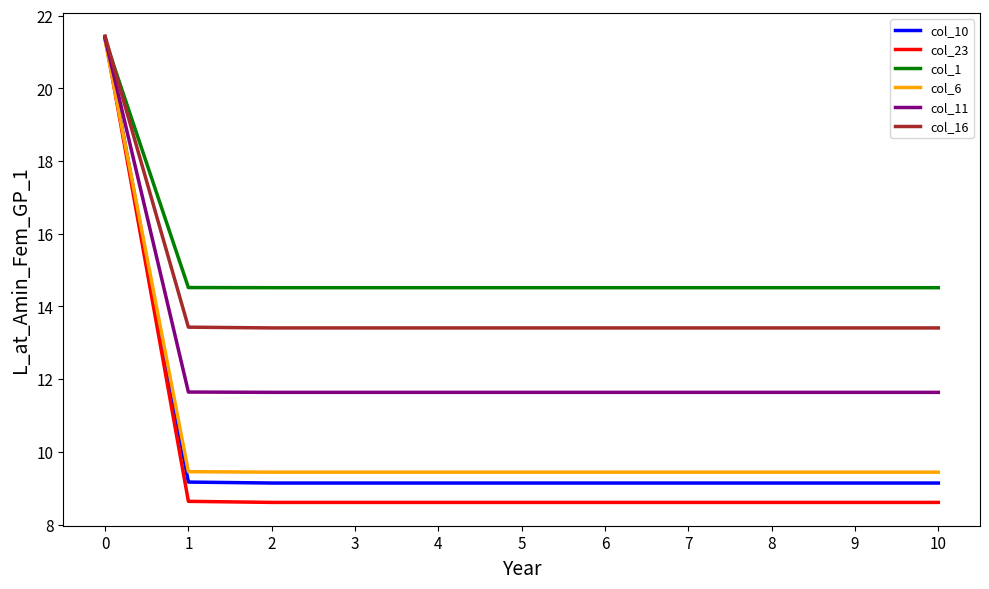

True or false: col_6 has a value of 15.7 at 4.

False